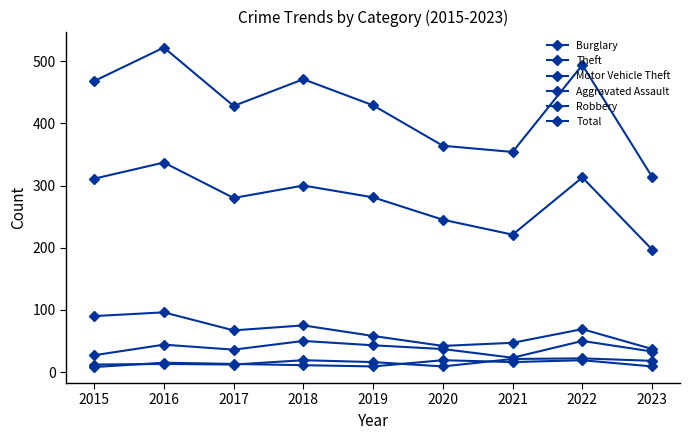

How many distinct data groups are displayed?

6